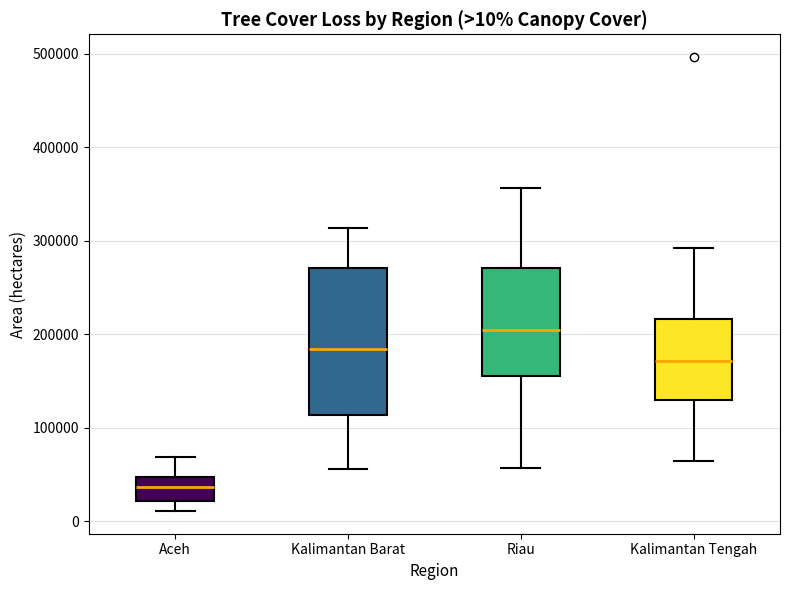

Which box has the lowest median line?

Aceh